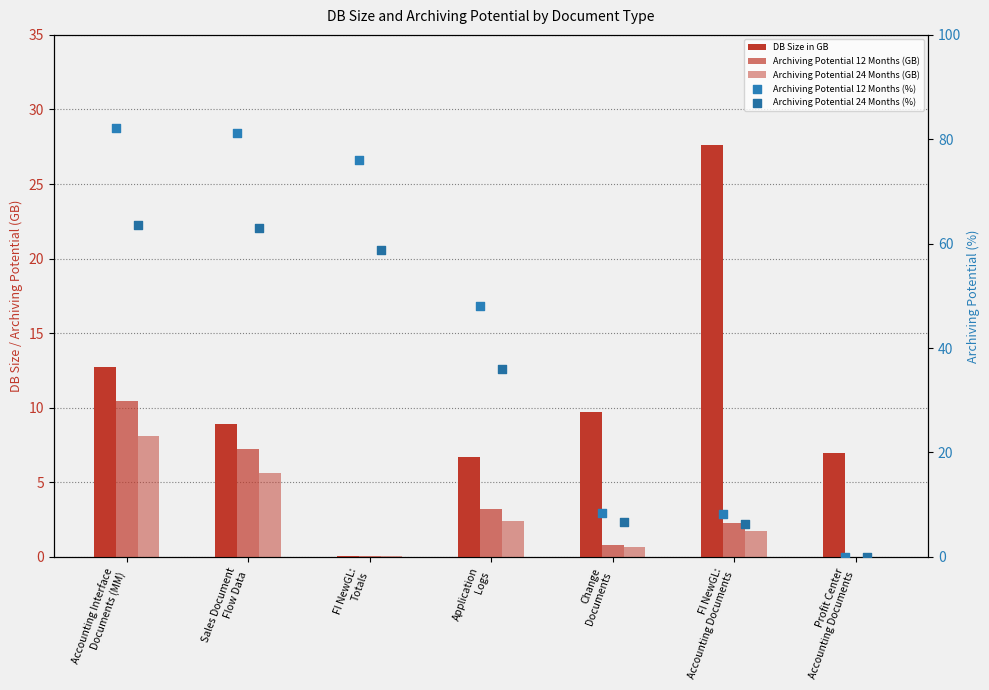

At which category is the sum across all series the highest?

Accounting Interface
Documents (MM)